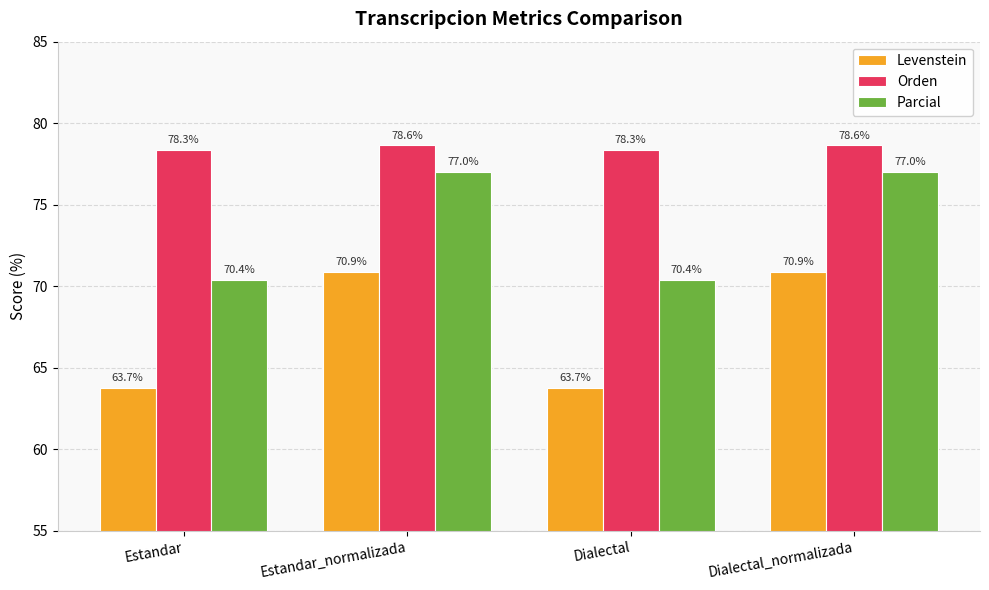

True or false: Orden has a value of 78.3 at Dialectal.

True